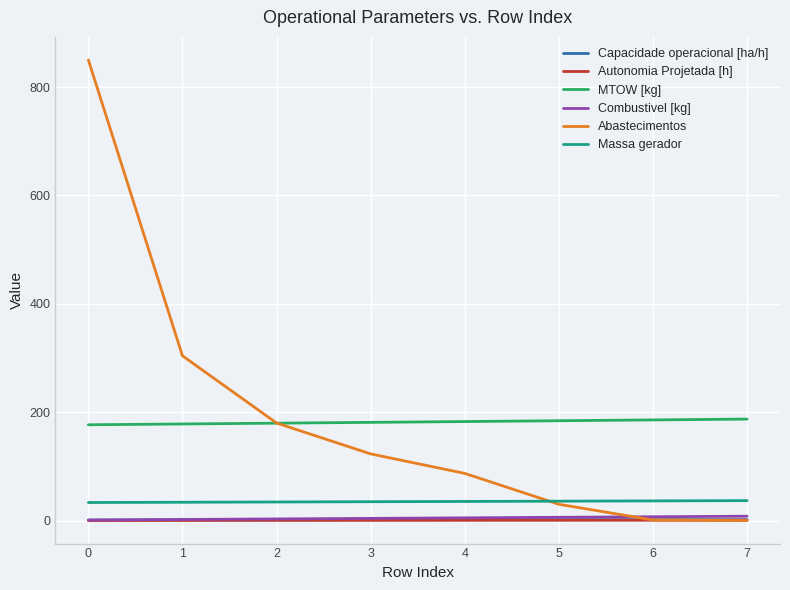

Which series has the largest range (max minus min)?

Abastecimentos